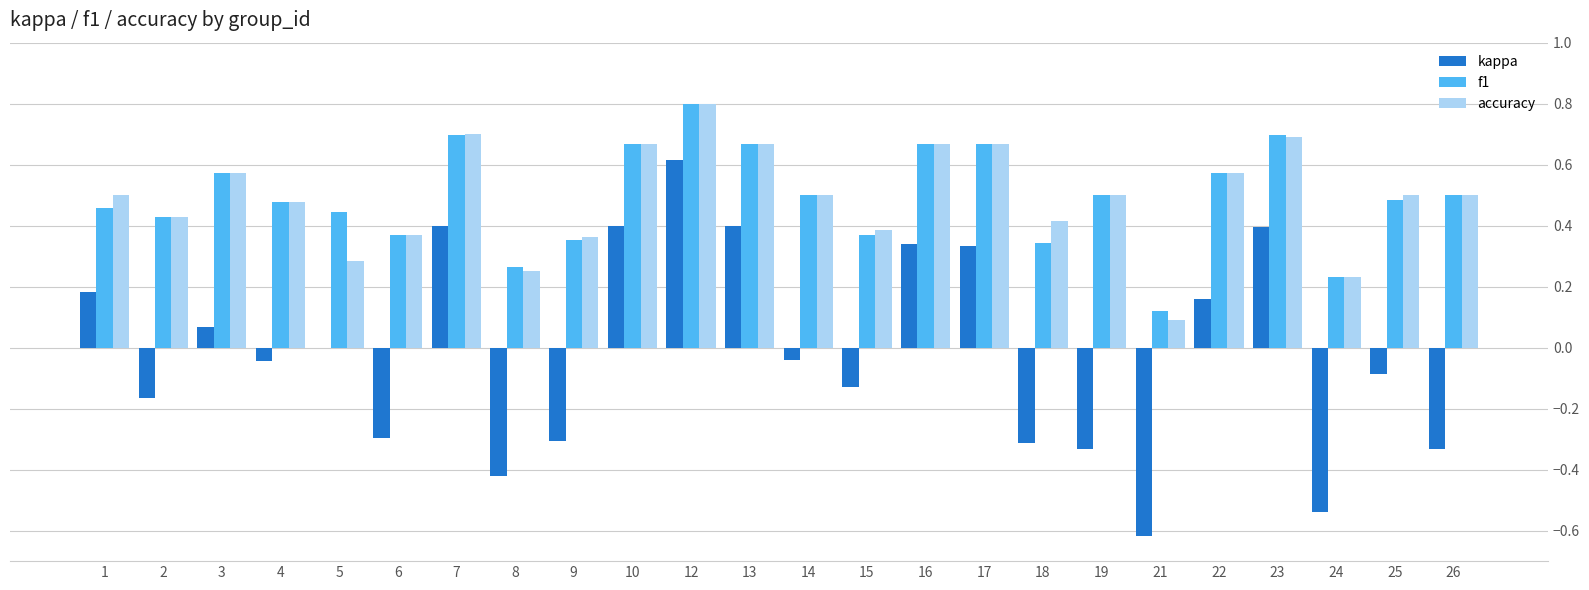

True or false: accuracy has a value of 1.2 at 13.

False